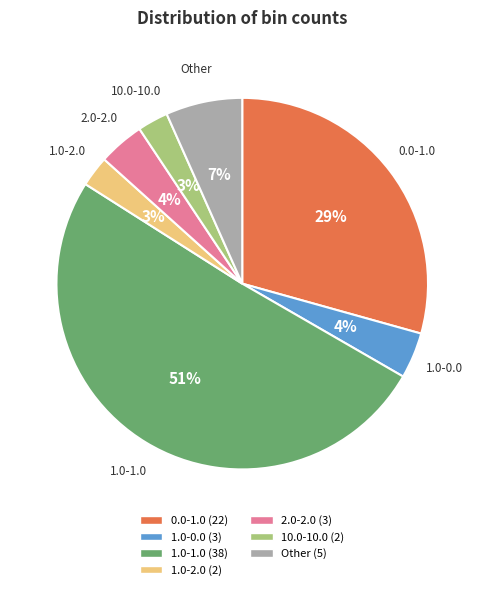

Which category has the biggest portion of the pie?

1.0-1.0